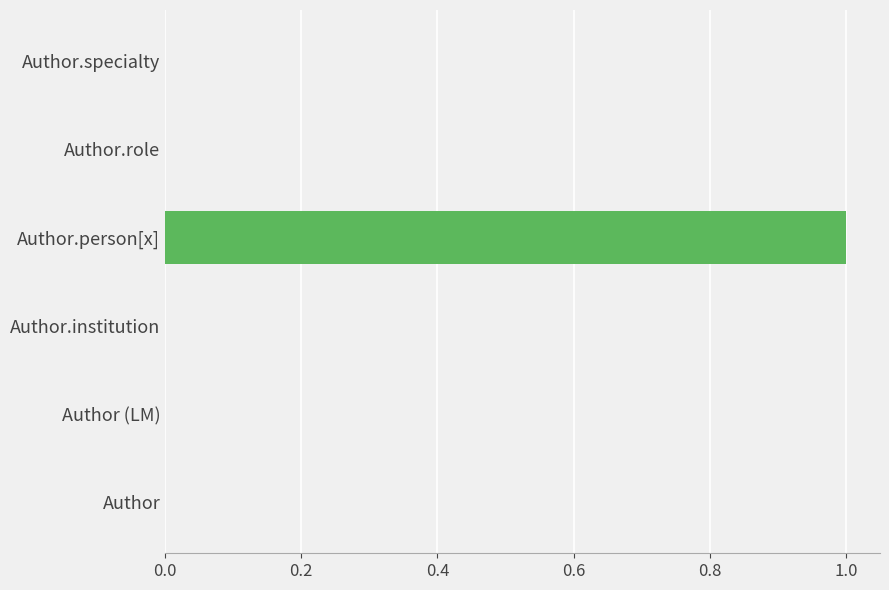

Are the bars horizontal?

Yes